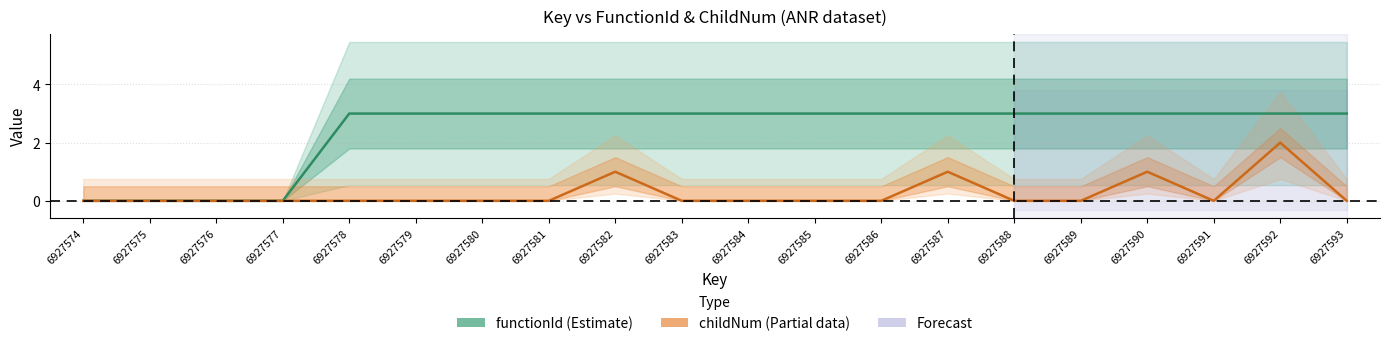

At which label is childNum closest to 1?

6927582